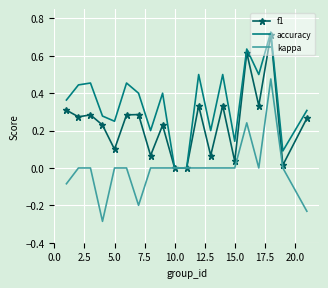

Rank the series by their average value, from lowest to highest.

kappa, f1, accuracy